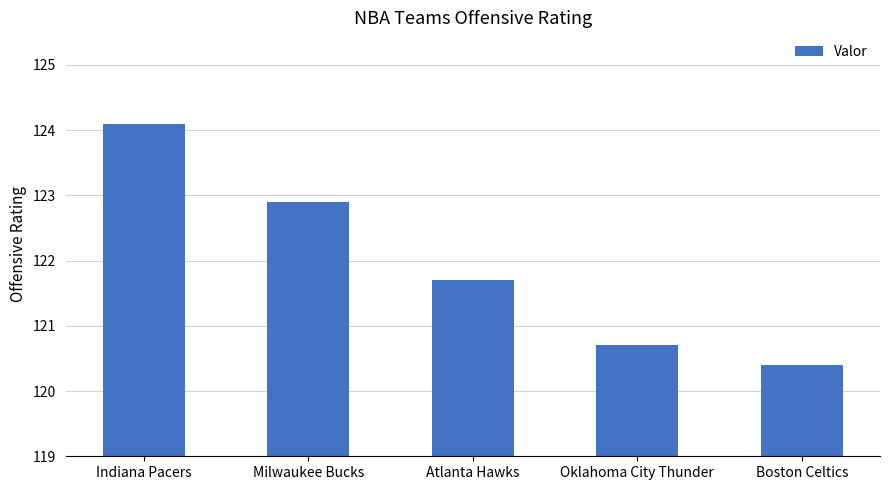

What is the difference between the maximum and minimum values?

3.7